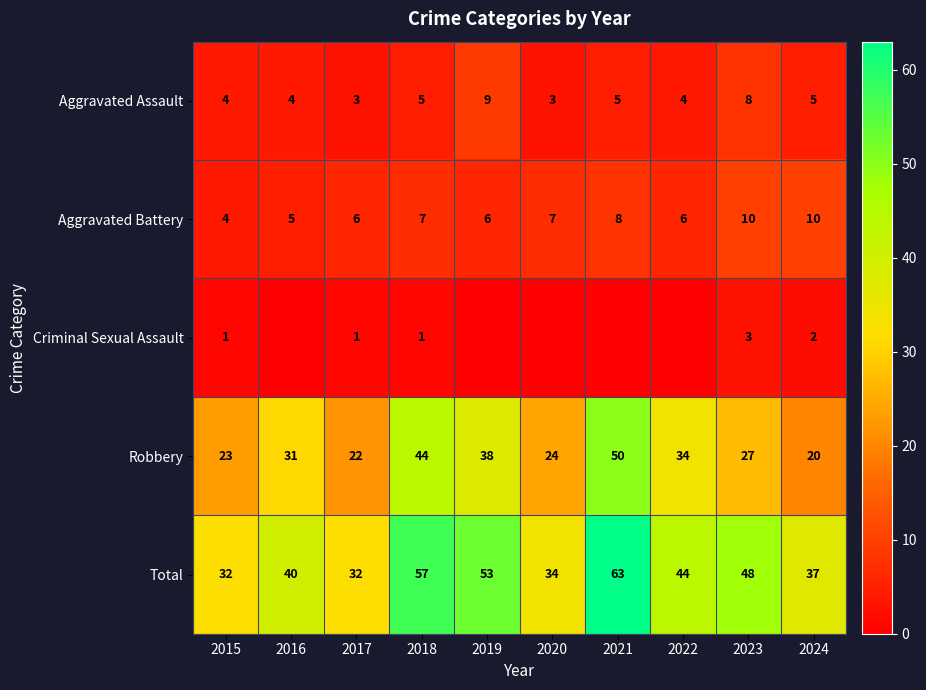

What is the difference between the second highest and second lowest values in the Total series?

25